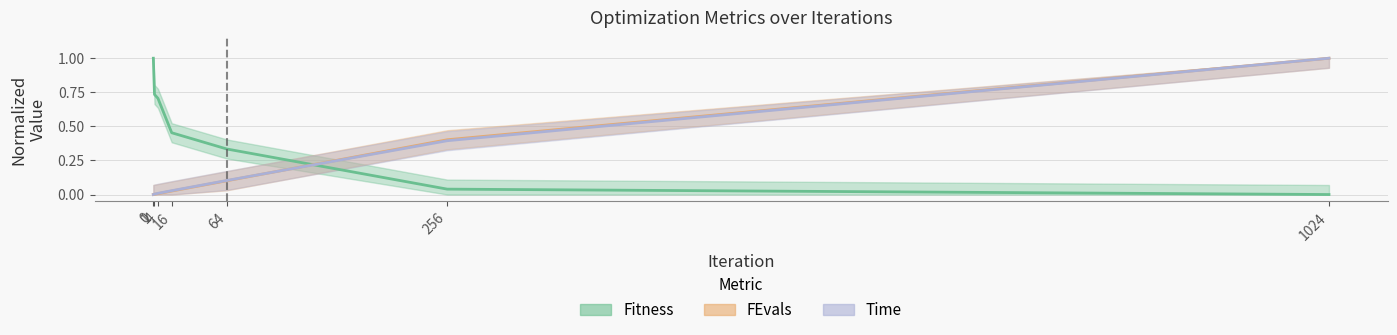

List the series in order of their peak value, lowest first.

Fitness, FEvals, Time